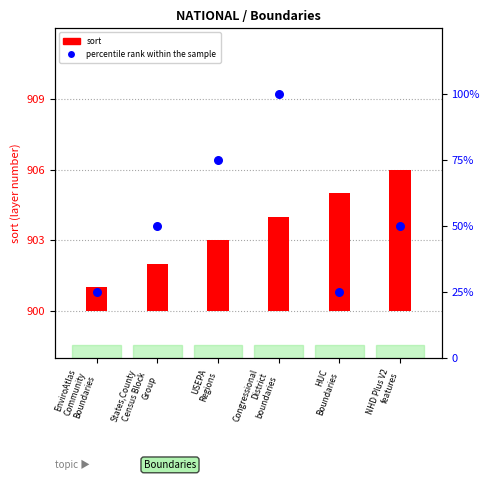

What is the total value across all series at States,County
Census Block
Group?

52